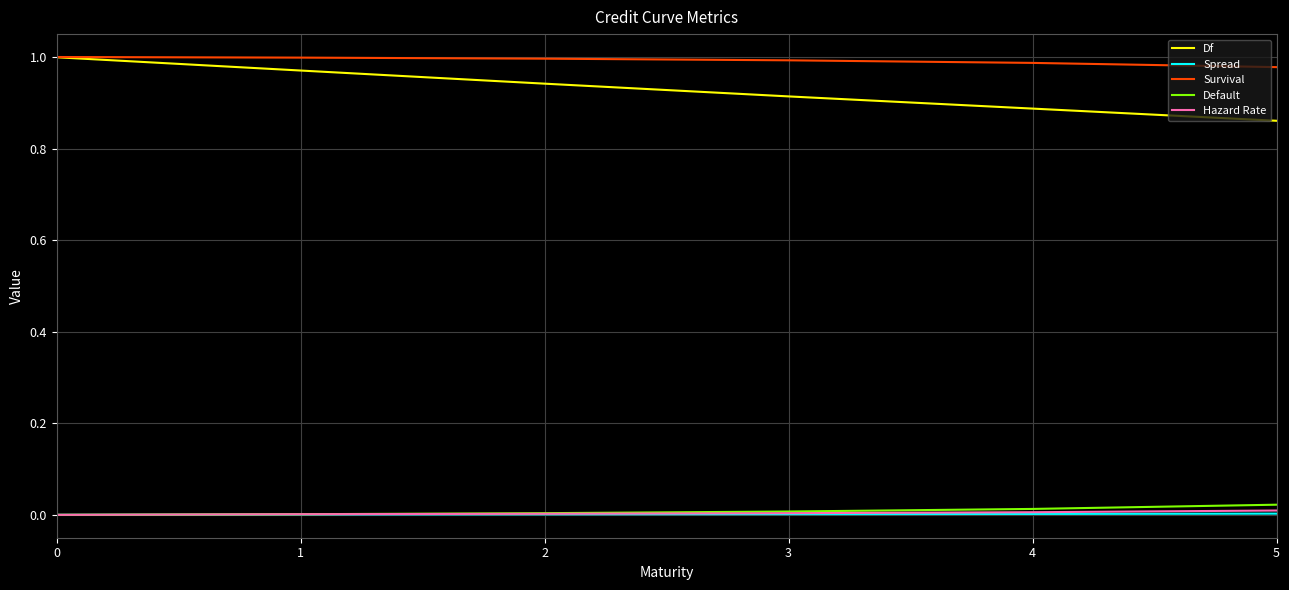

What are all the series names shown in the legend?

Df, Spread, Survival, Default, Hazard Rate